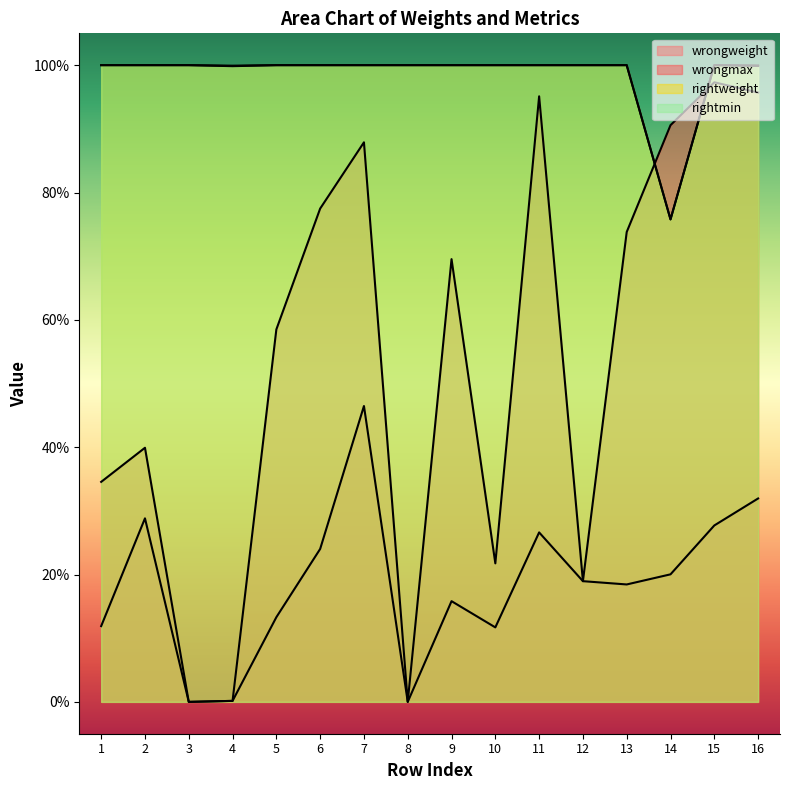

Reading left to right, what are all the values shown in this chart?

wrongweight: 0.1	0.3	0.0	0.0	0.1	0.2	0.5	0.0	0.2	0.1	0.3	0.2	0.2	0.2	0.3	0.3
wrongmax: 0.3	0.4	0.0	0.0	0.6	0.8	0.9	0.0	0.7	0.2	1.0	0.2	0.7	0.9	1.0	1.0
rightweight: 1.0	1.0	1.0	1.0	1.0	1.0	1.0	1.0	1.0	1.0	1.0	1.0	1.0	0.8	1.0	1.0
rightmin: 1.0	1.0	1.0	1.0	1.0	1.0	1.0	1.0	1.0	1.0	1.0	1.0	1.0	0.8	1.0	1.0